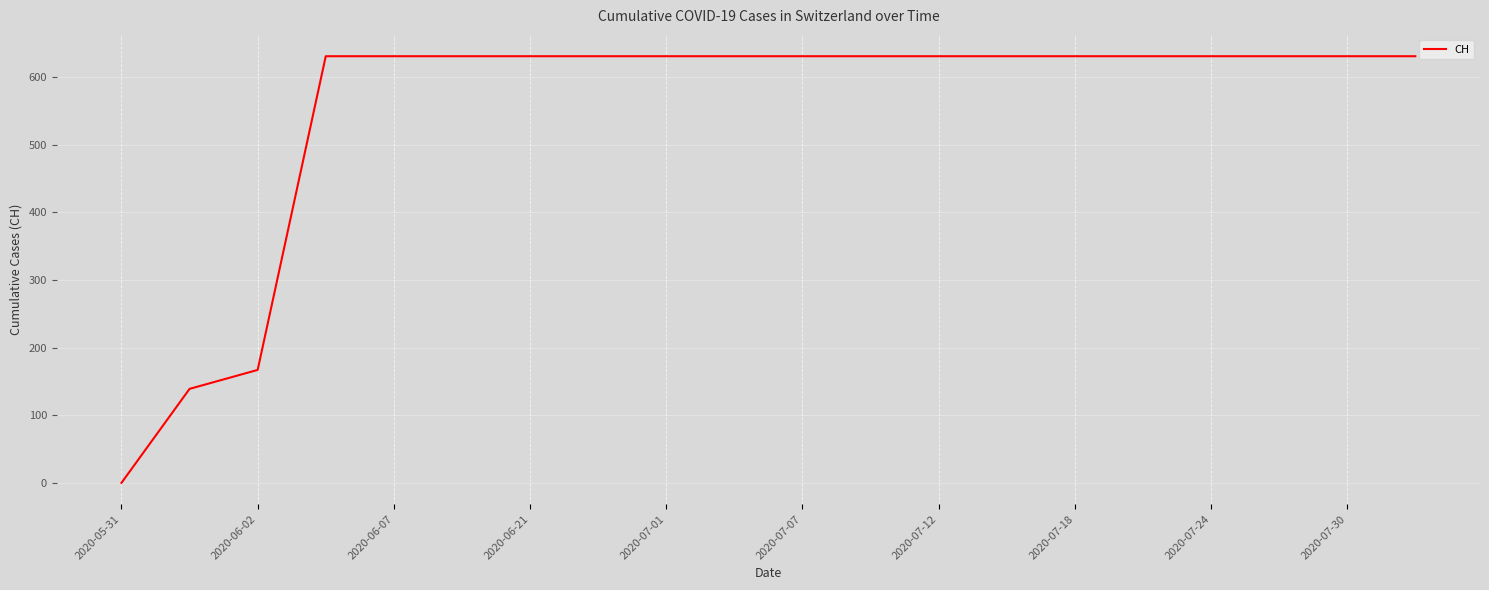

What is the difference between the maximum and minimum values?

631